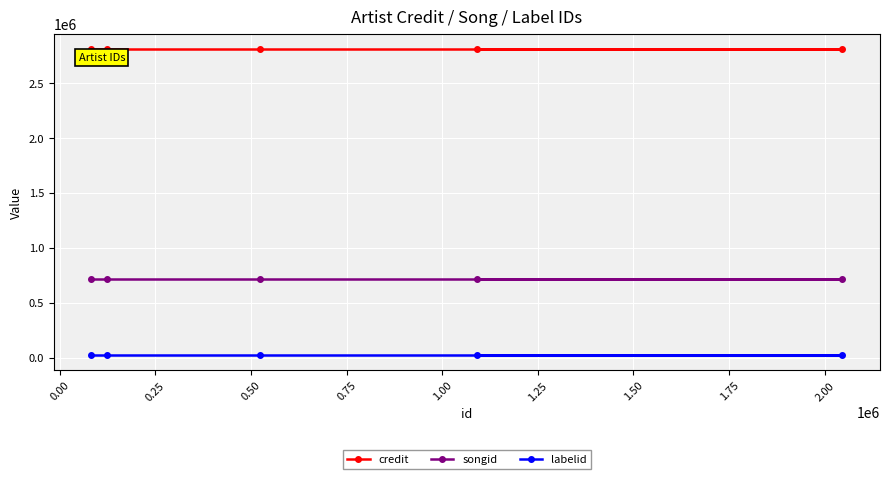

At how many categories does at least one series exceed 1842201?

5